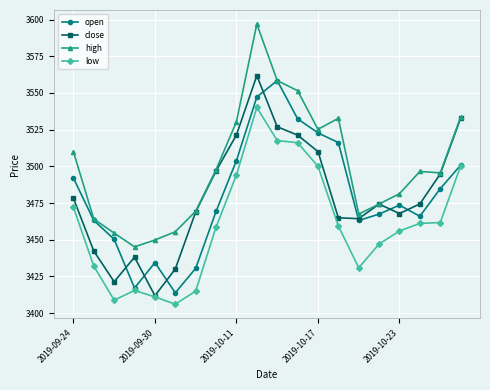

What is the greatest value displayed?

3597.0